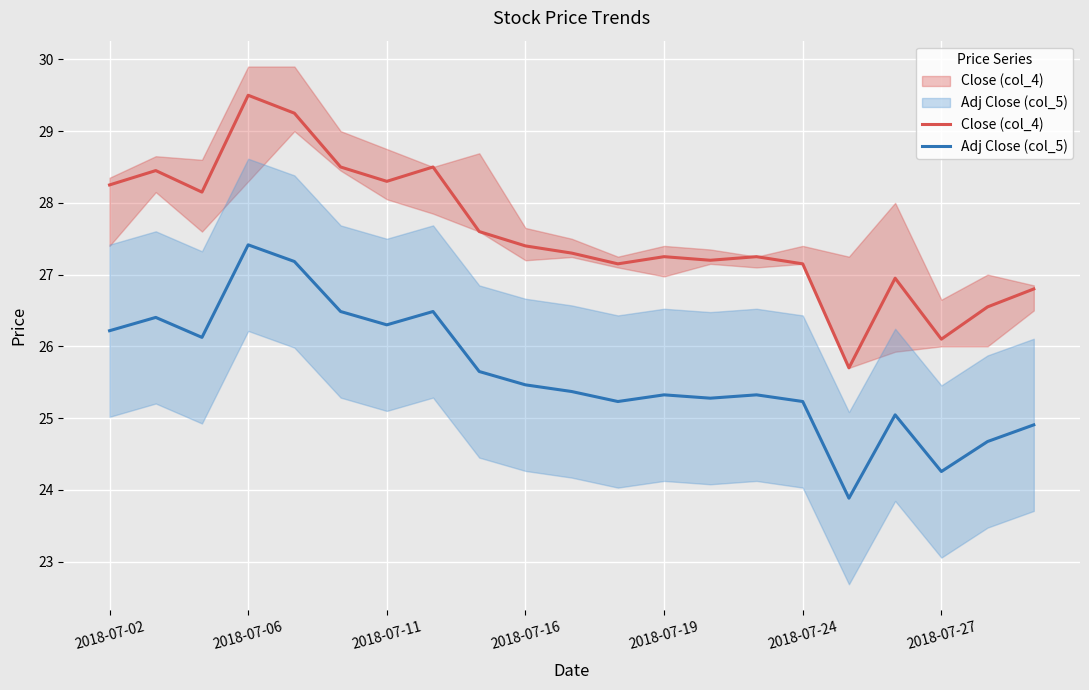

What is the difference between the highest and lowest values at 2018-07-16?

1.9